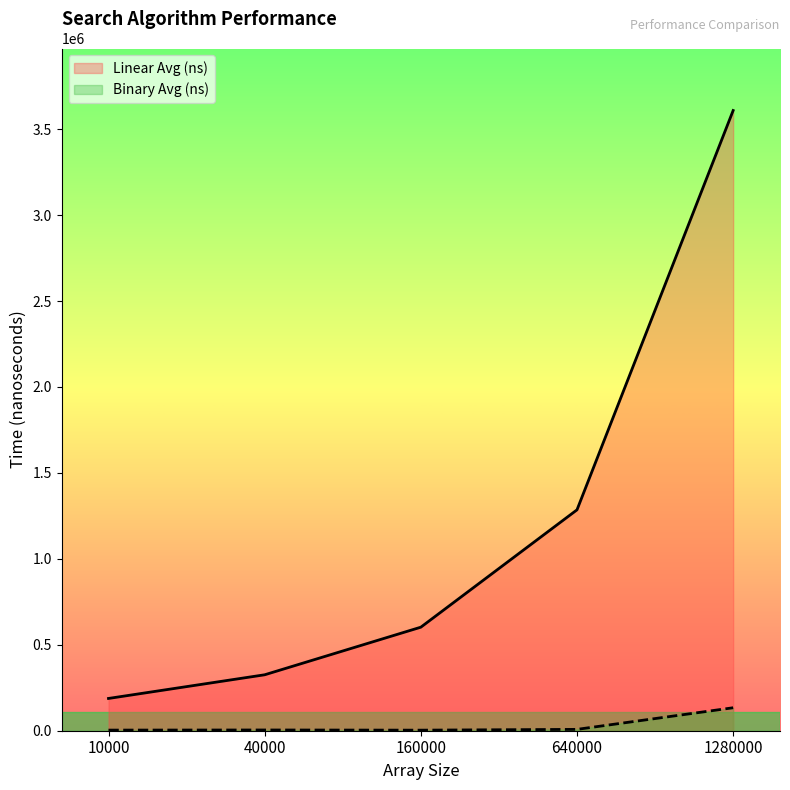

Which category has the lowest value in the Linear Avg (ns) series?

10000